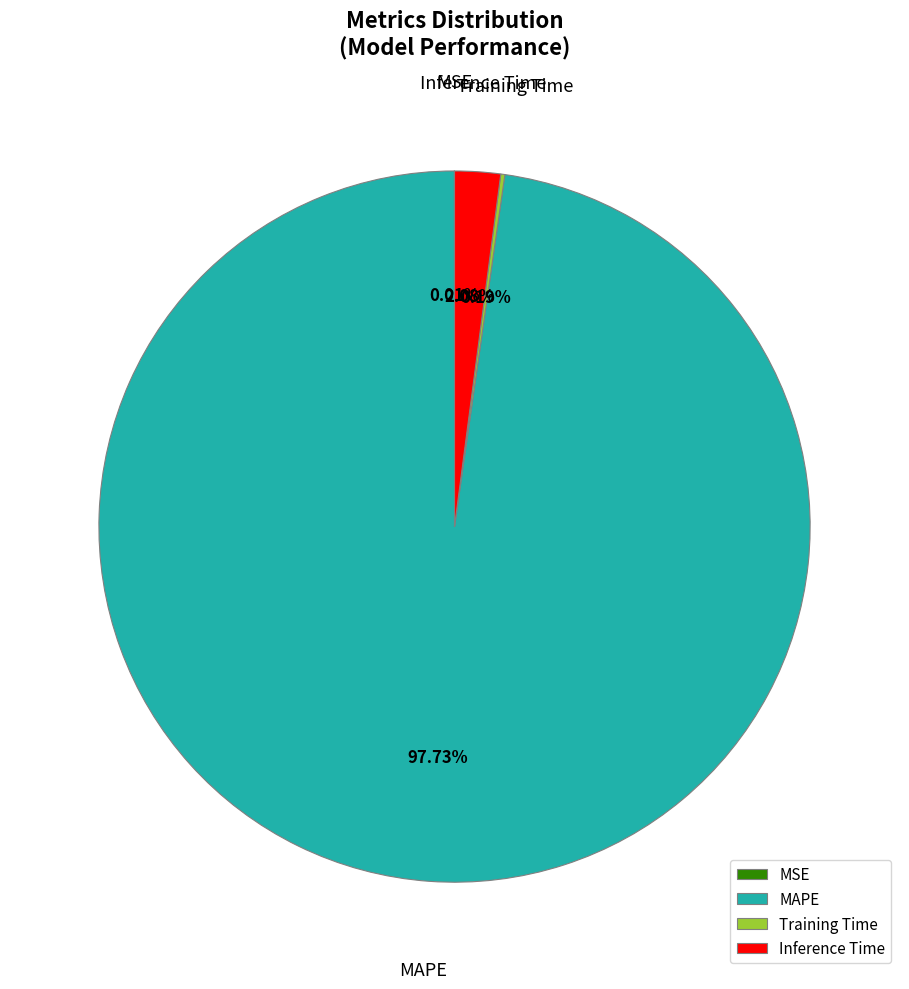

Which slice is the largest?

MAPE